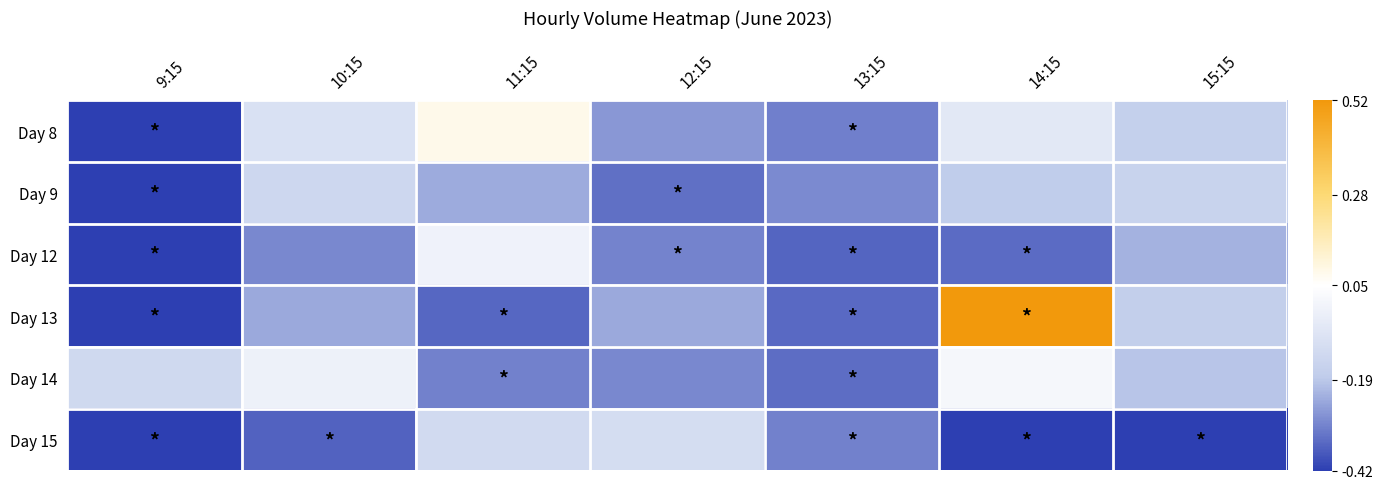

At which category is the sum across all series the highest?

14:15